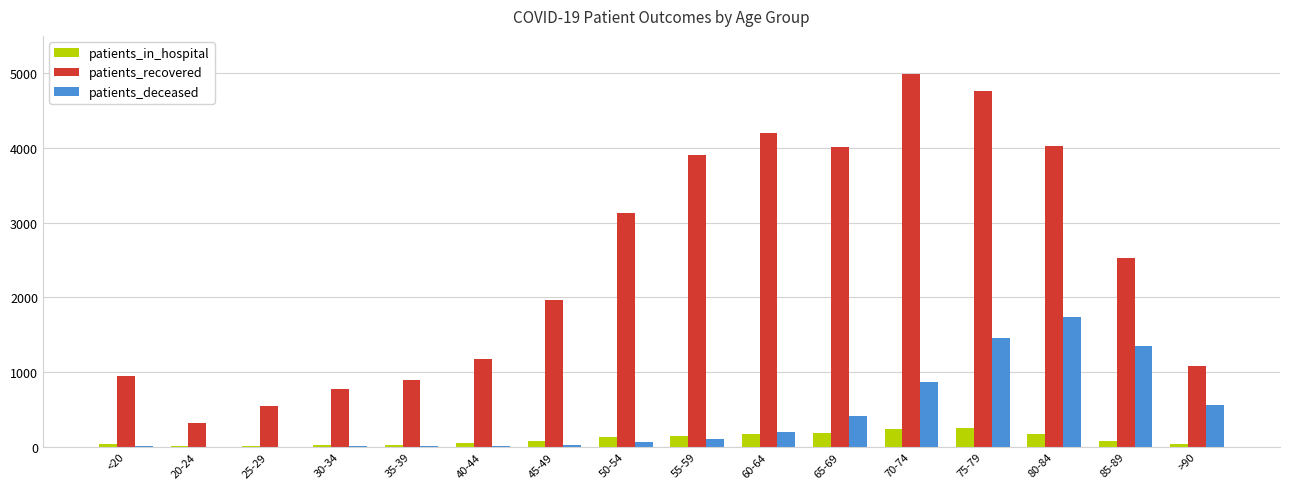

What is the sum of all patients_deceased values?

6787